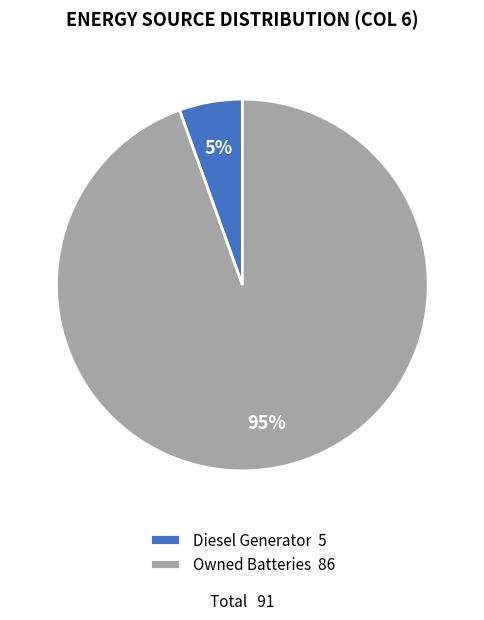

Does any single category account for the majority?

Yes